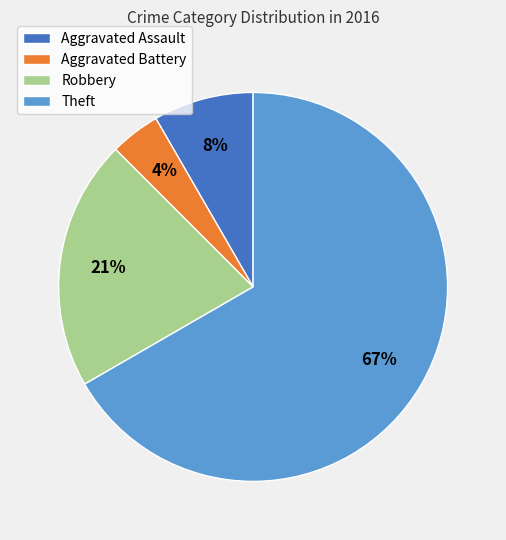

True or false: Aggravated Battery accounts for 4% of the total.

True